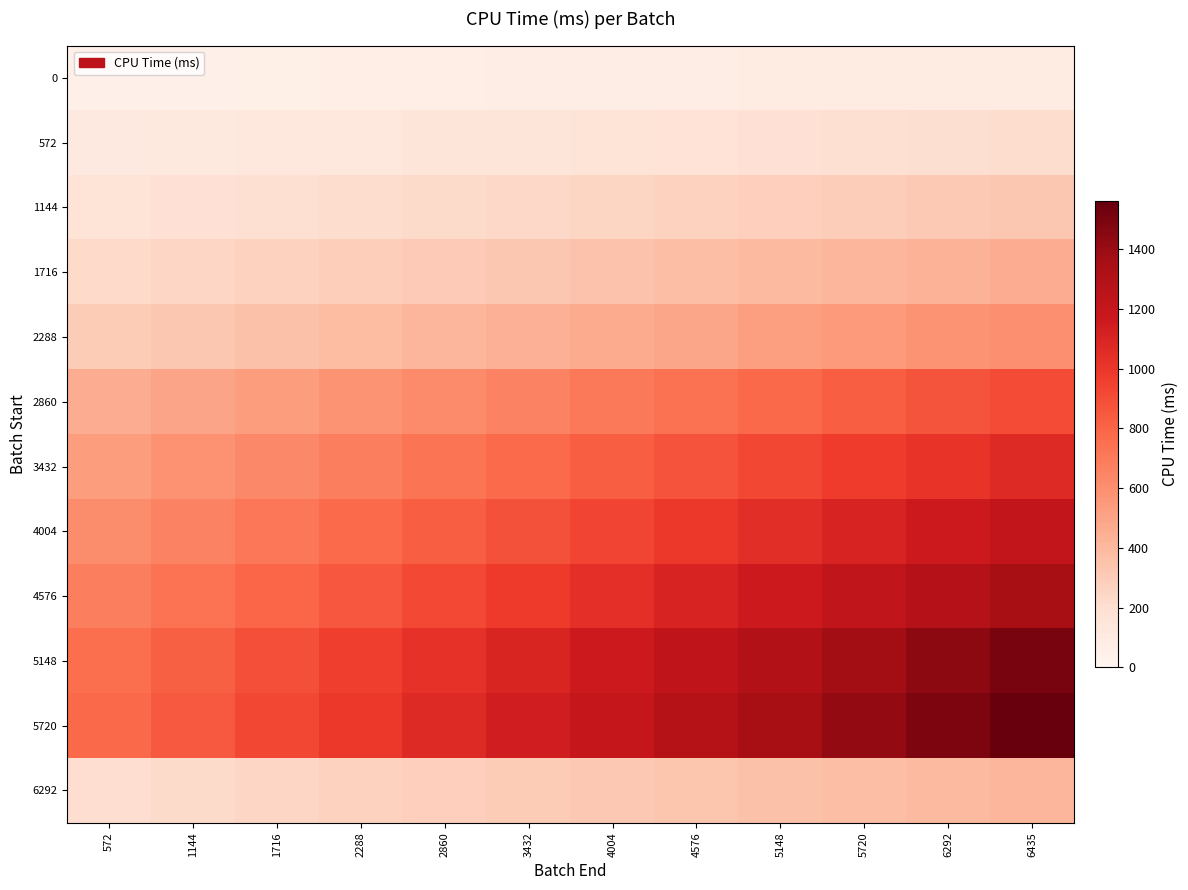

Which series has the largest total across all categories?

5720